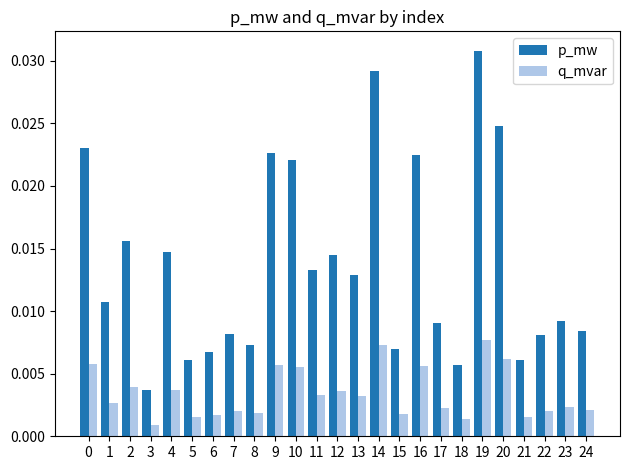

What is the sum of all p_mw values?

0.3